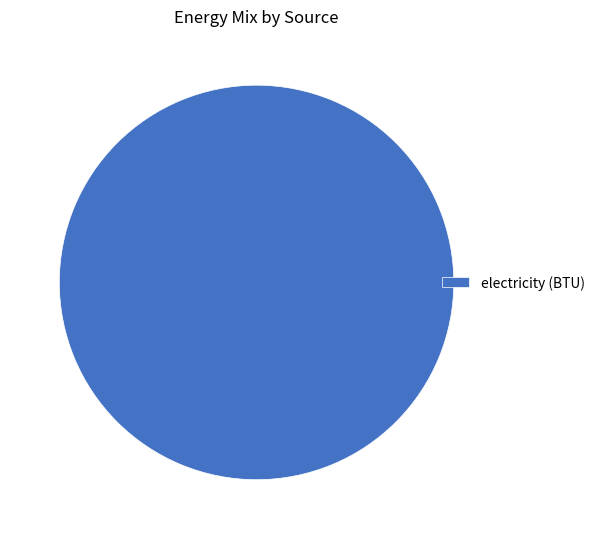

What is the majority slice?

electricity (BTU)